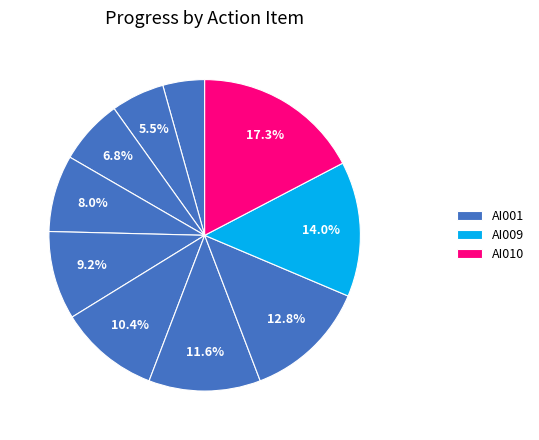

How many slices are in this pie chart?

10